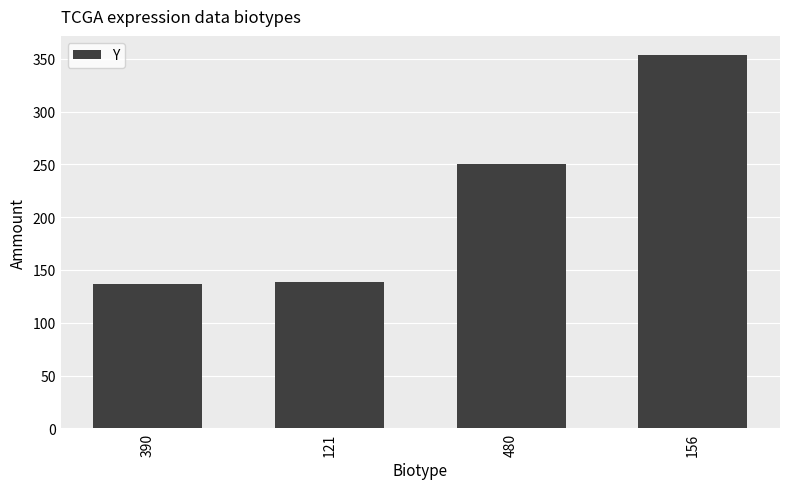

What is the change in value from 480 to 156?

+104